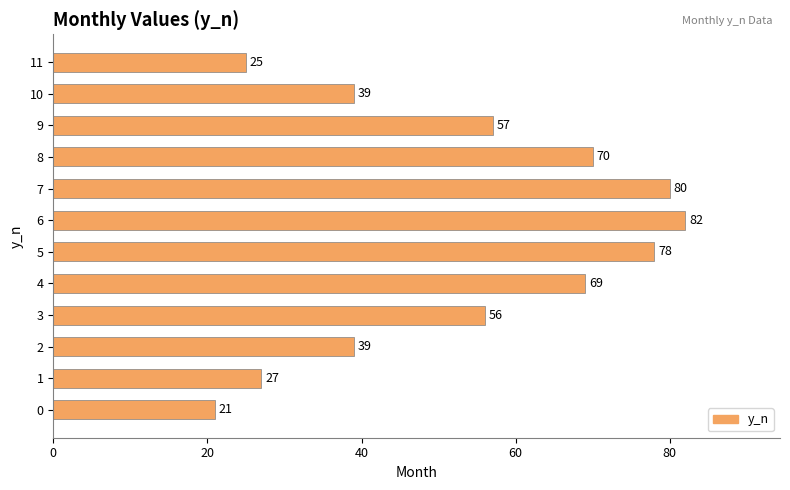

What is the sum of the values at 1 and 6?

109